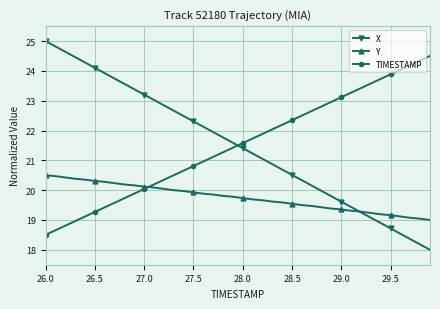

What is the value of the X point at the 17th from the left?

22.1